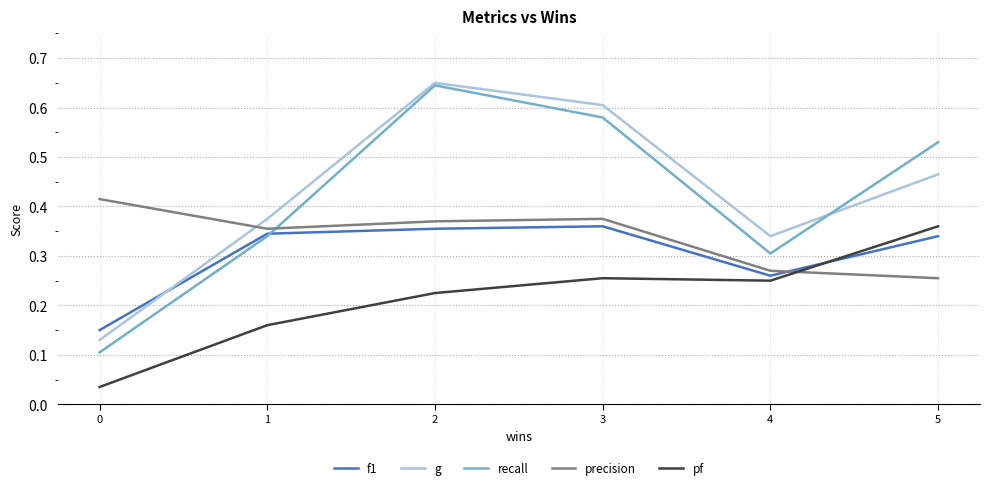

In precision, how many points are higher than both neighbors (excluding endpoints)?

1